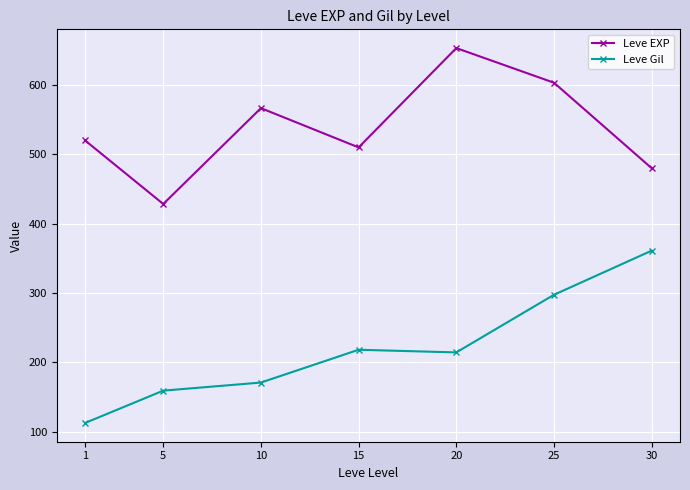

Is it true that Leve Gil equals 218.0 at 15?

True